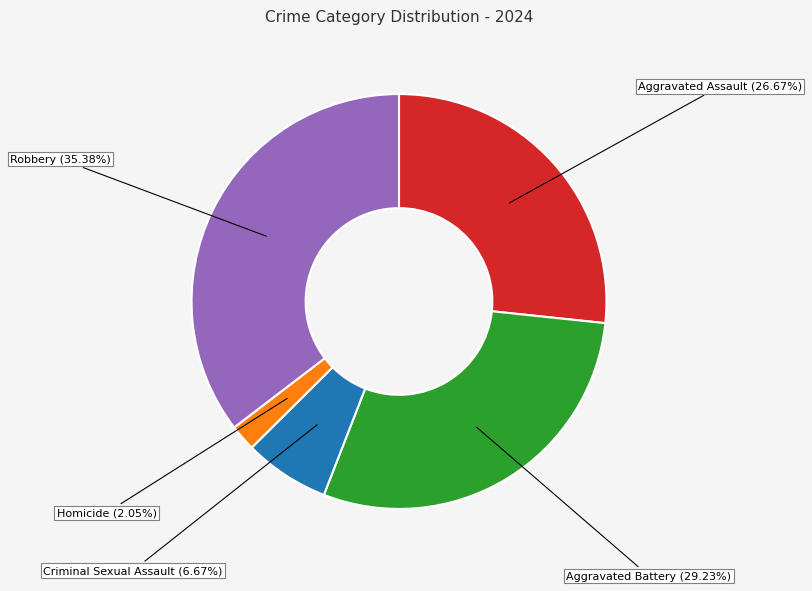

To the nearest percent, what is the difference between the Aggravated Assault and Criminal Sexual Assault slice percentages?

20%